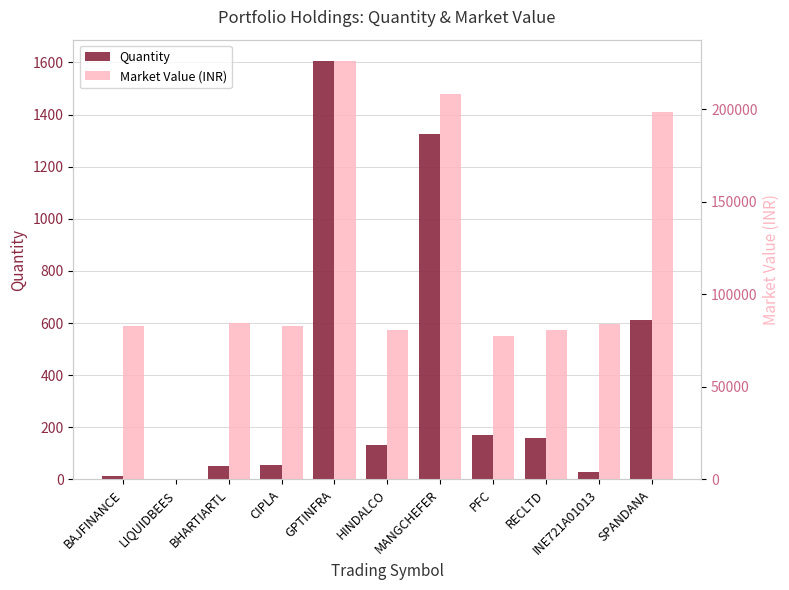

What is the average value of the Quantity series?

377.6